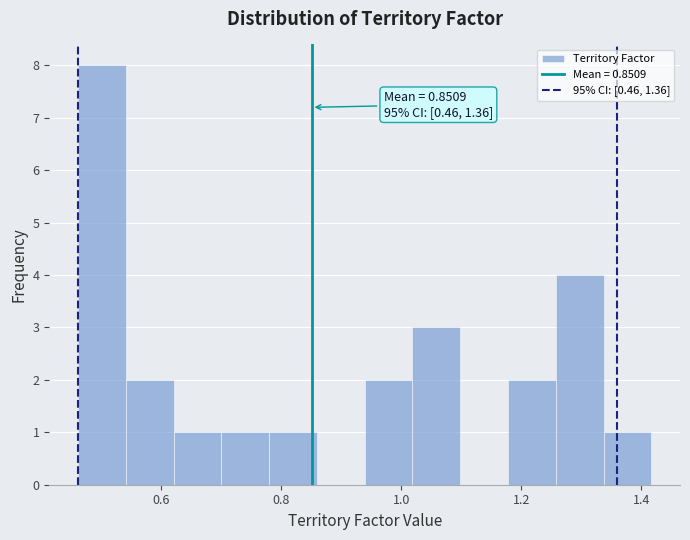

Read against the x-axis, roughly where is the centre of the tallest bar?

0.50